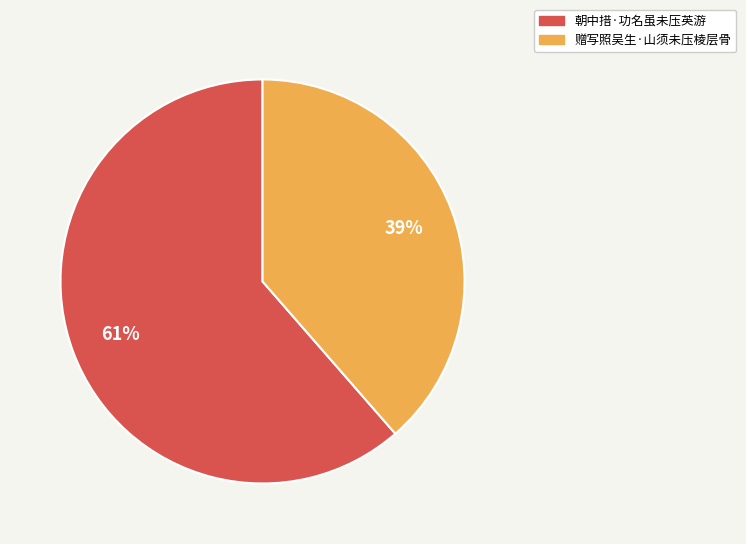

What is the ratio of the value at 朝中措·功名虽未压英游 to the value at 赠写照吴生·山须未压棱层骨?

1.6